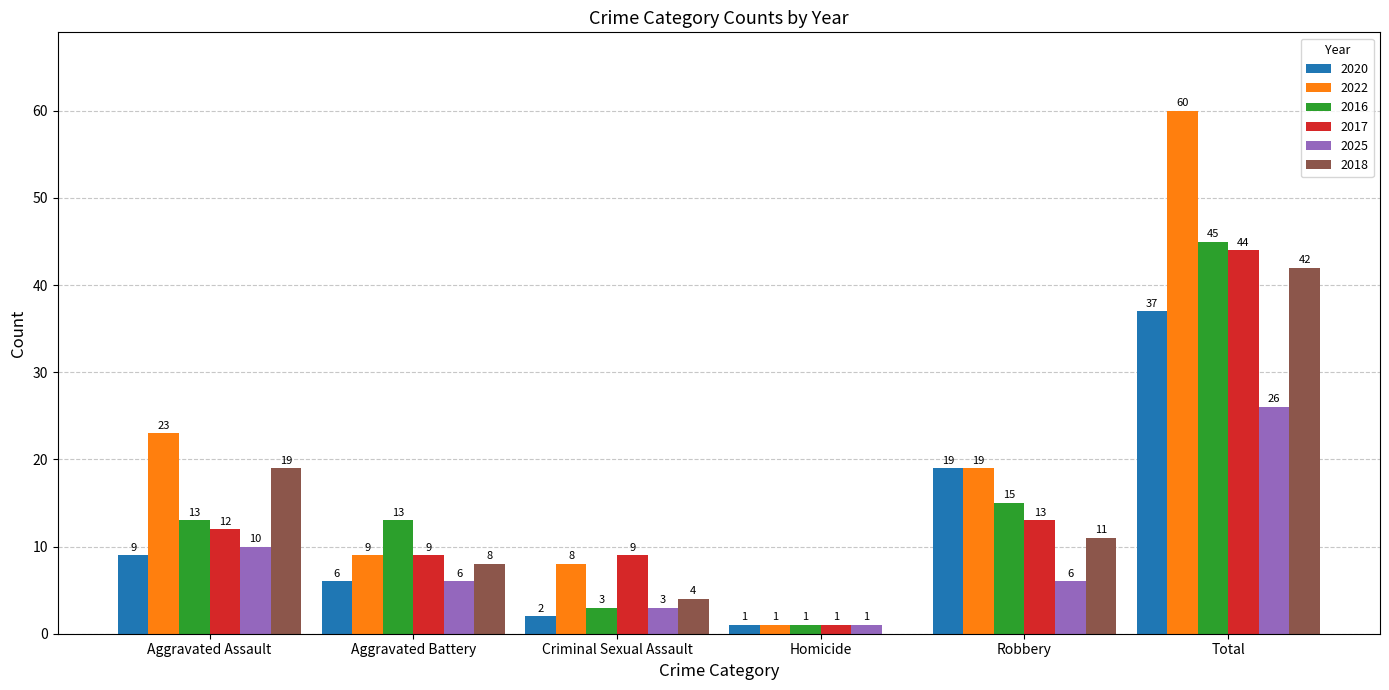

How many distinct data groups are displayed?

6